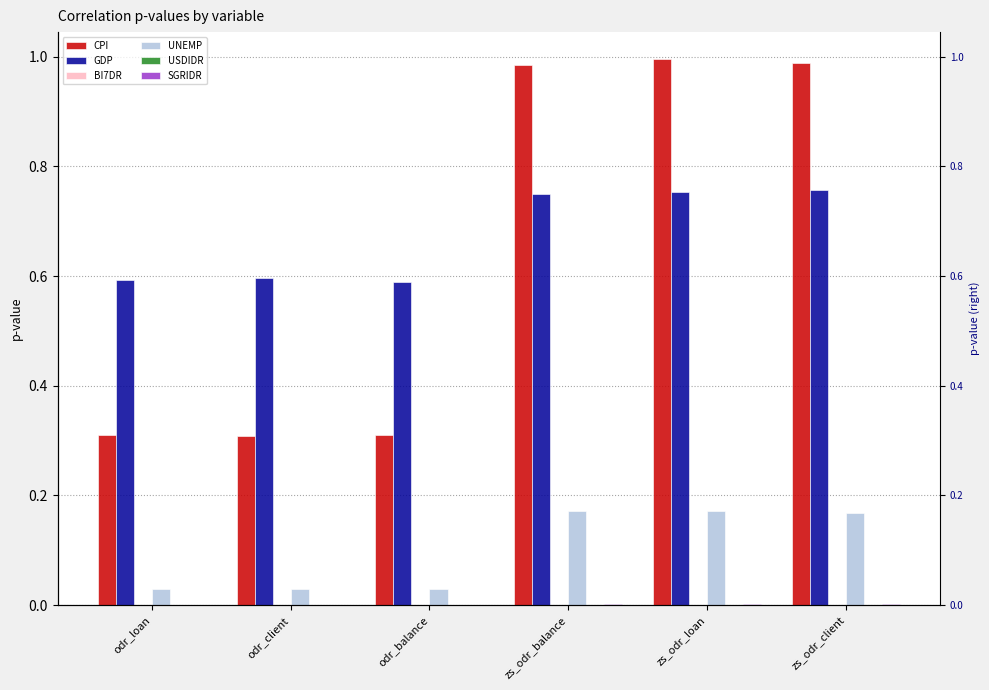

Which series has the largest range (max minus min)?

CPI